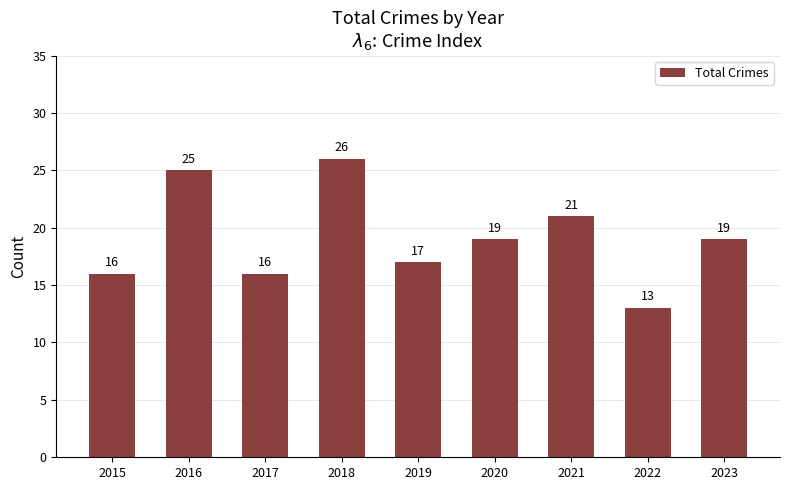

Which has a higher value, 2016 or 2022?

2016